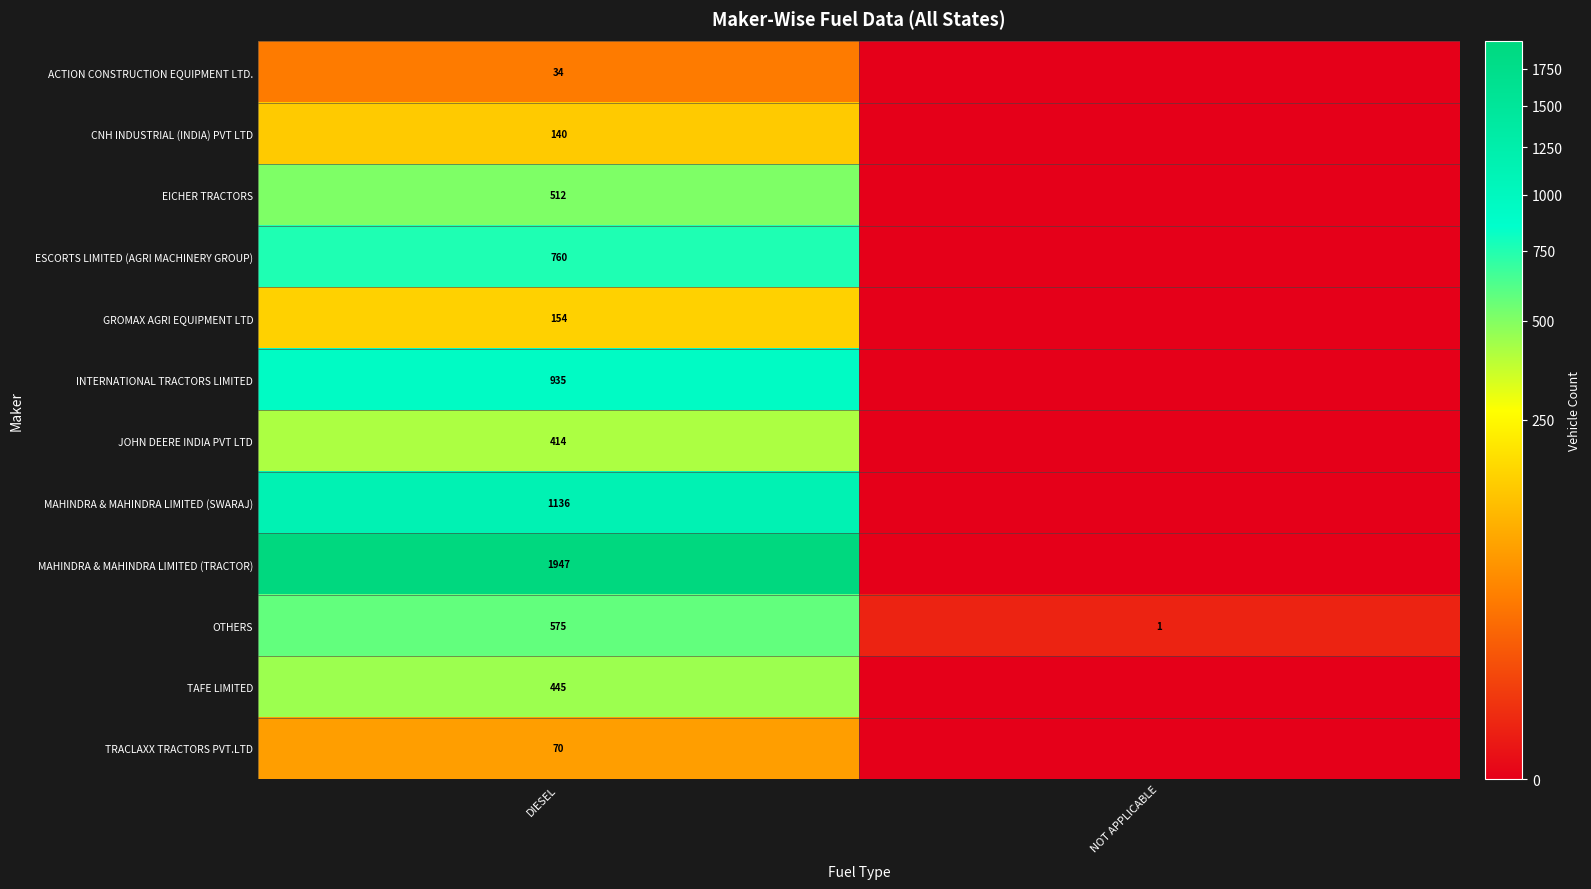

The value of OTHERS at NOT APPLICABLE is 2. True or false?

False